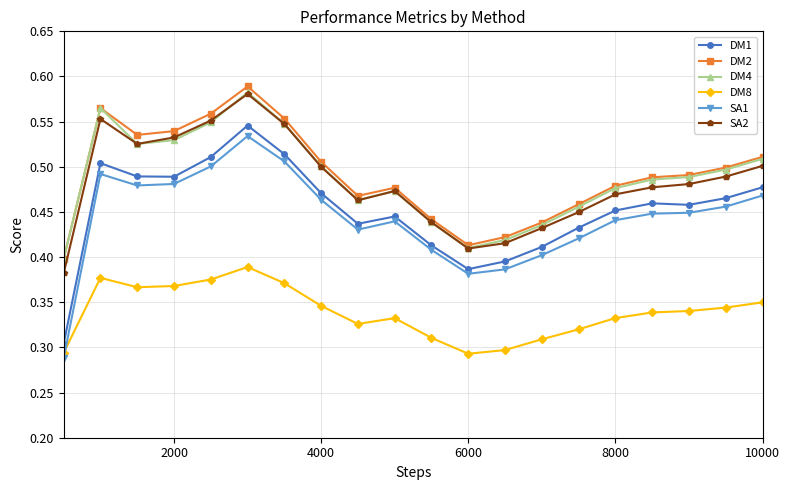

How many lines are shown in the chart?

6